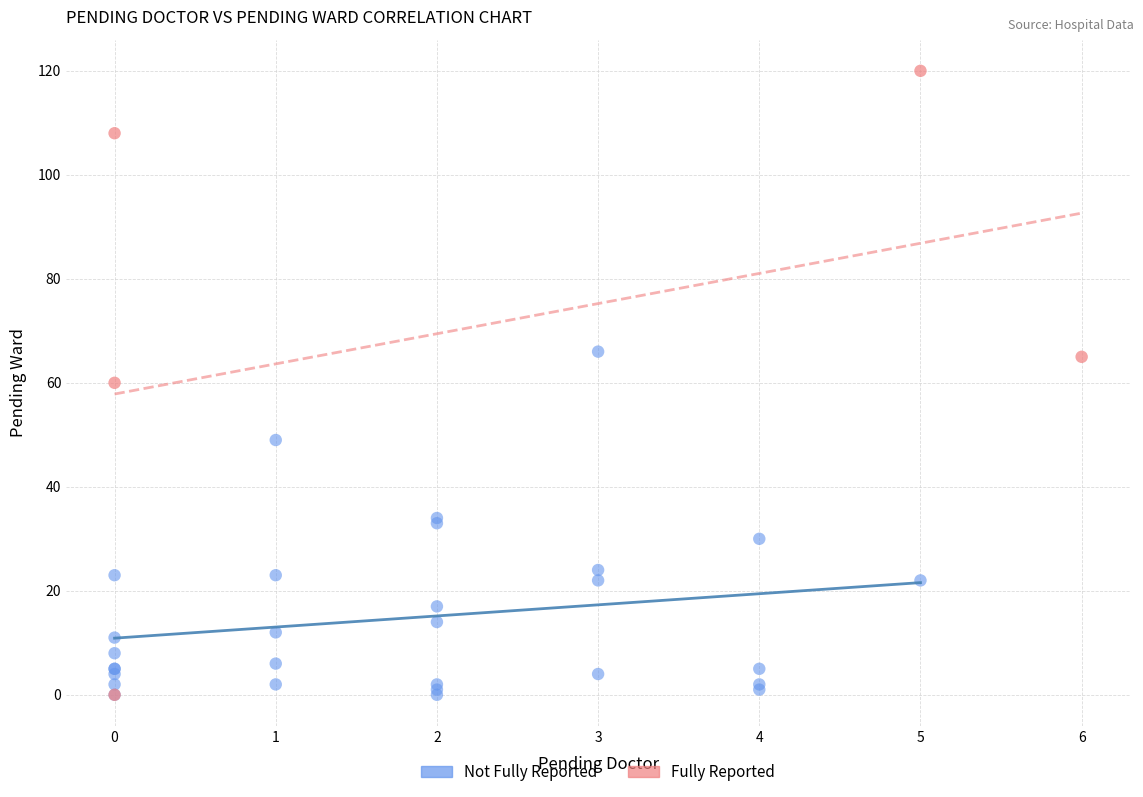

Which series has the largest Y range (max minus min)?

Fully Reported